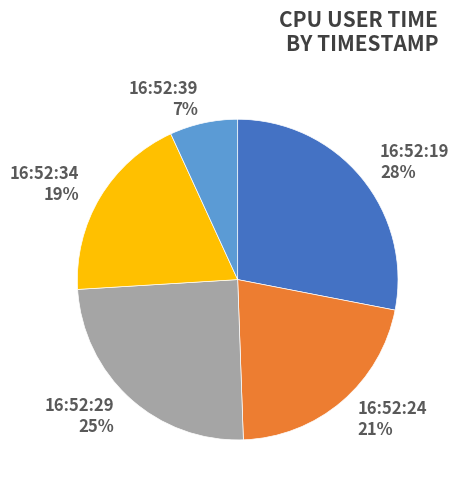

To the nearest percent, what percentage of the pie is 16:52:19?

28%